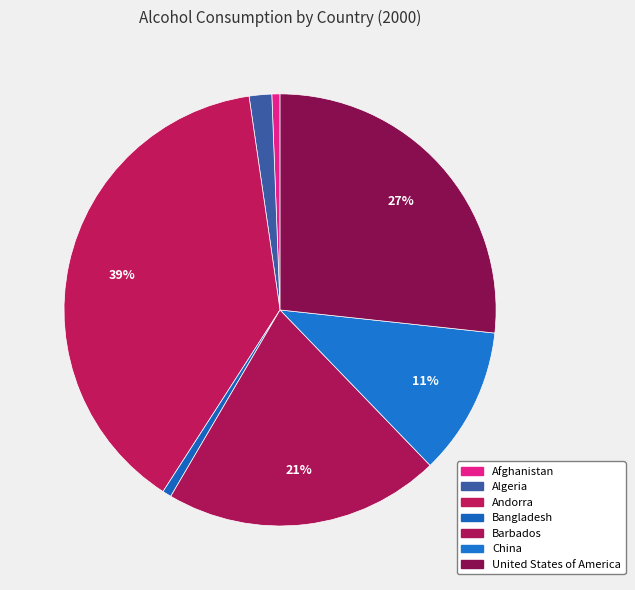

Which category has the smallest portion of the pie?

Afghanistan